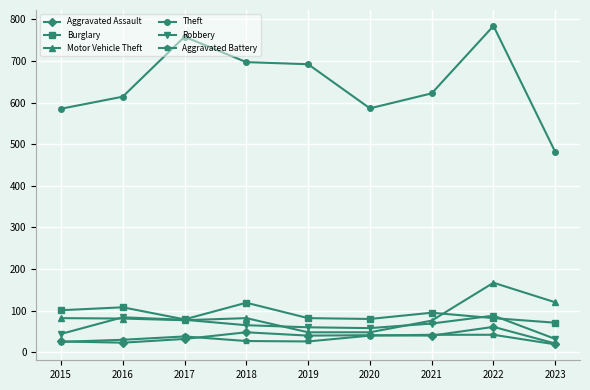

How many values in the Theft series are below 622?

4